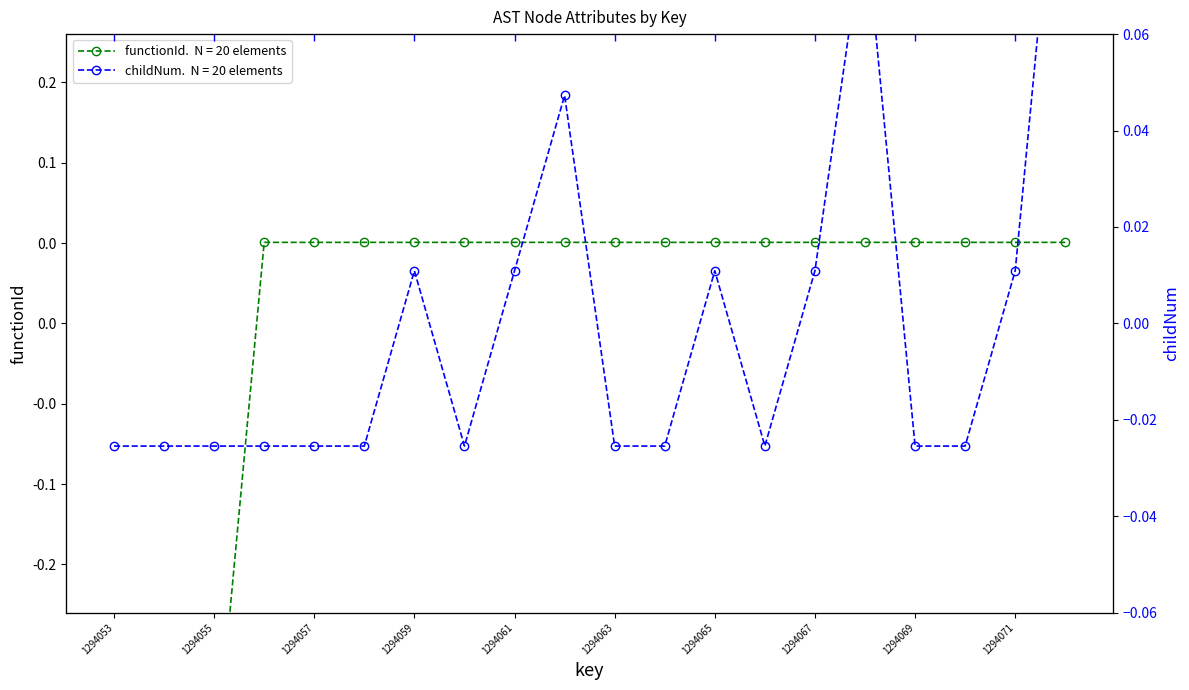

The functionId series shows 0.1 at 1294066. True or false?

True